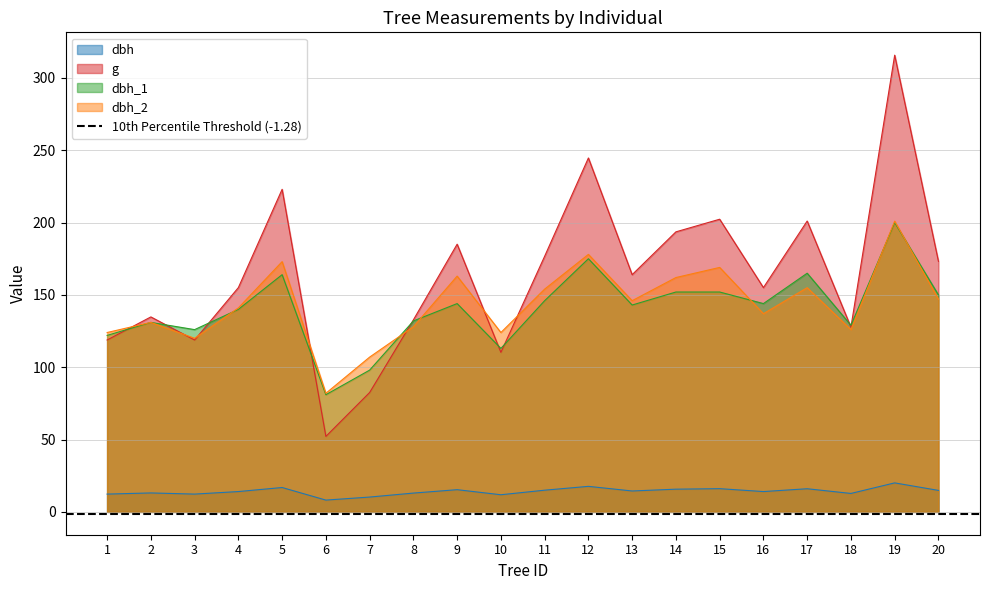

What is the difference between the maximum and minimum values in the g series?

263.6